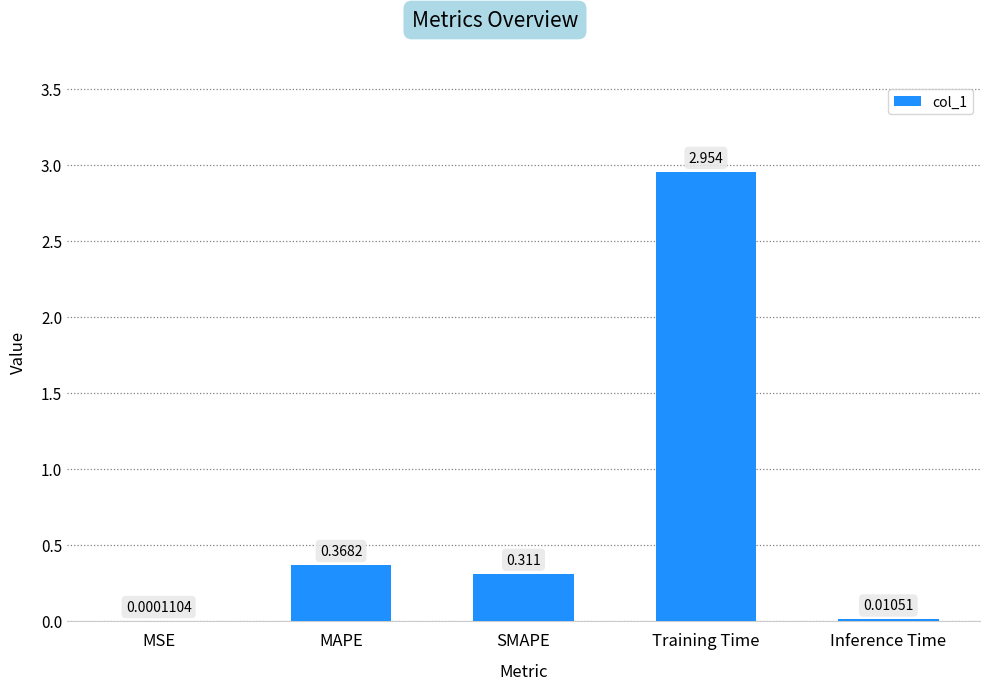

Where is the data nearest to the value 1?

MAPE